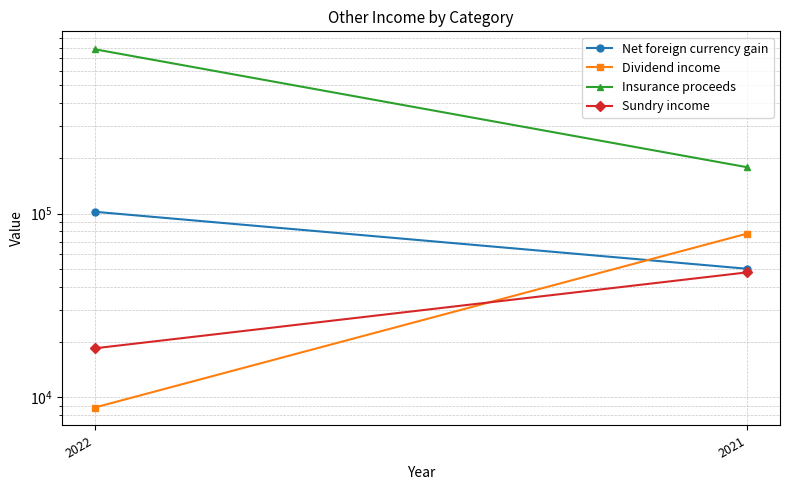

Is it true that Net foreign currency gain equals 162392 at 2022?

False